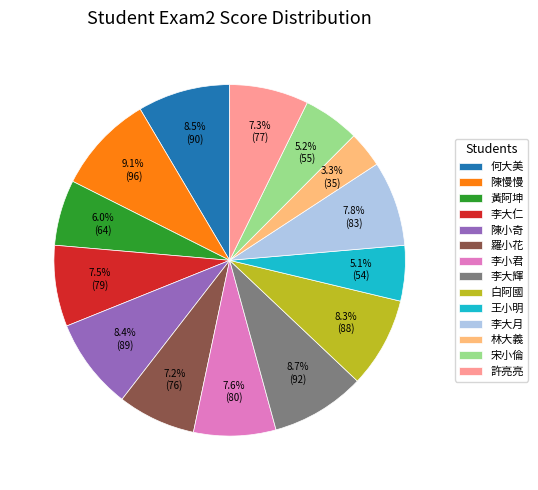

Approximately how many times larger is the value at 何大美 compared to 林大義?

2.6